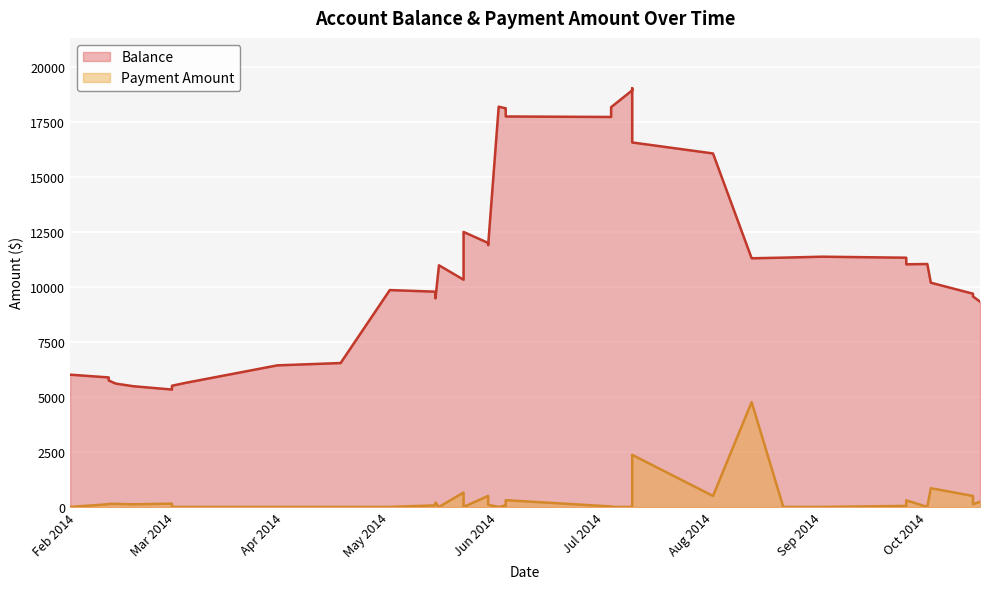

At which category does Balance reach its first local peak?

May 2014